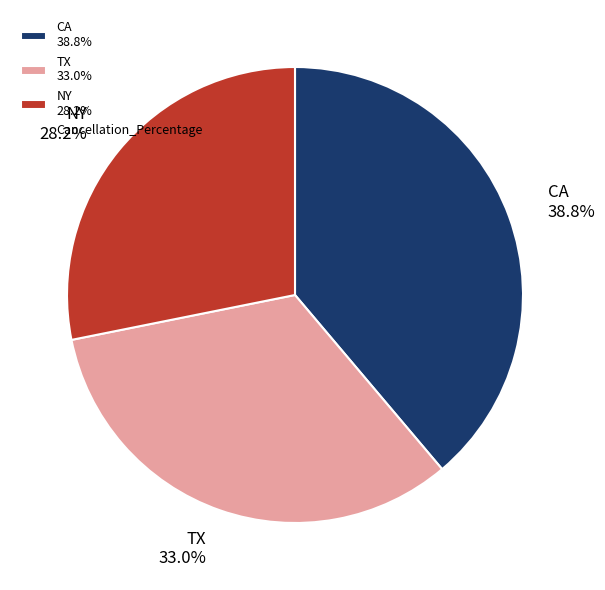

Combined, do NY and TX account for over 50%?

Yes